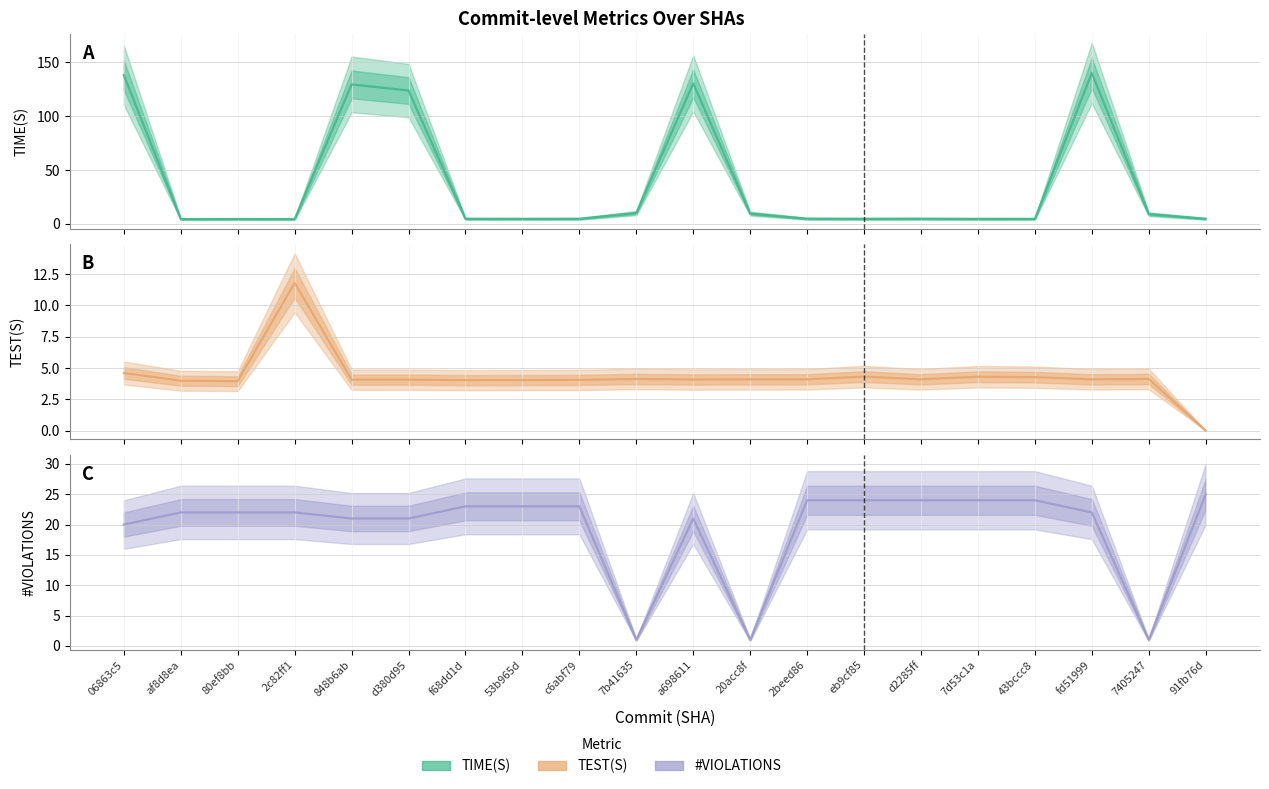

In TIME(S) (central), how many points are higher than both neighbors (excluding endpoints)?

5